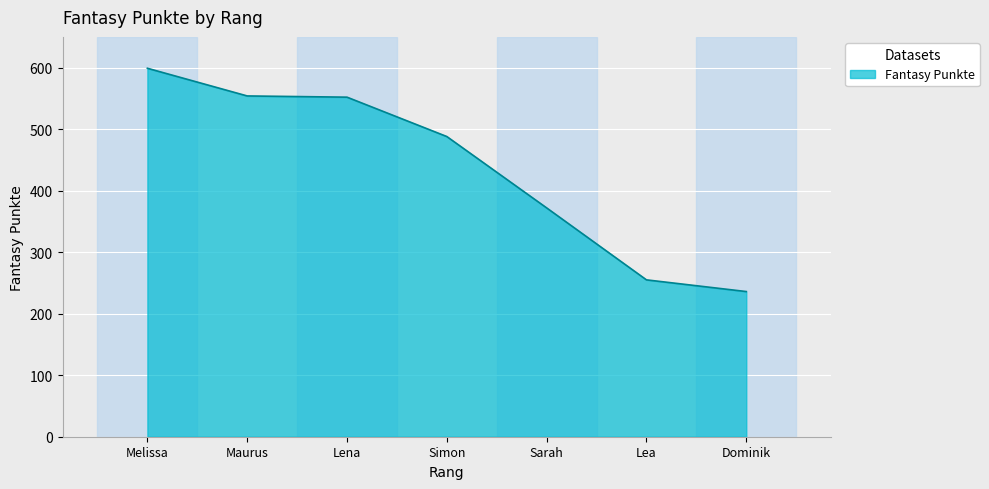

What is the difference between the second highest and minimum values?

318